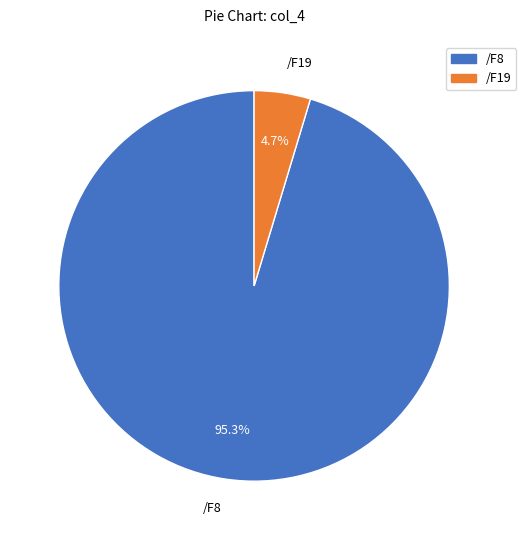

Which has a higher value, /F8 or /F19?

/F8